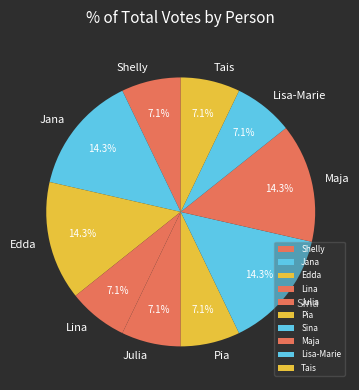

Which has a higher value, Tais or Maja?

Maja